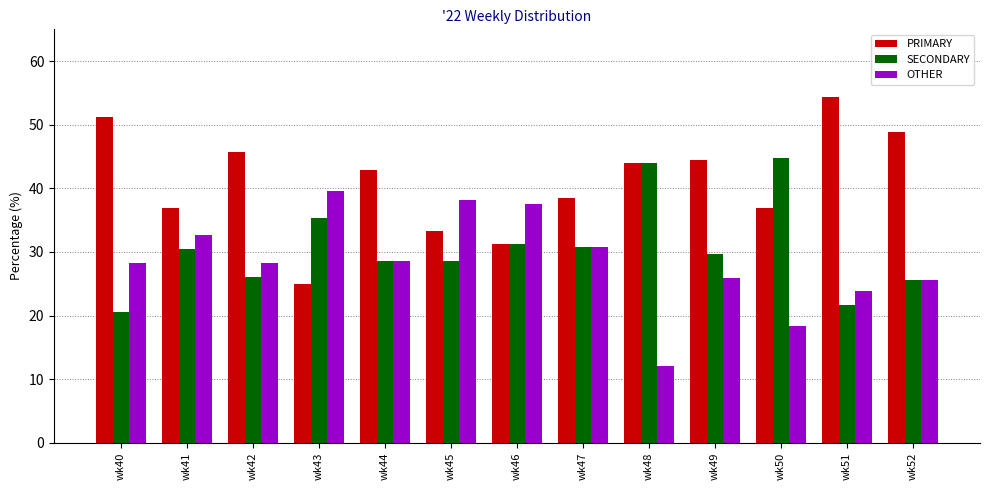

Are the bars horizontal?

No